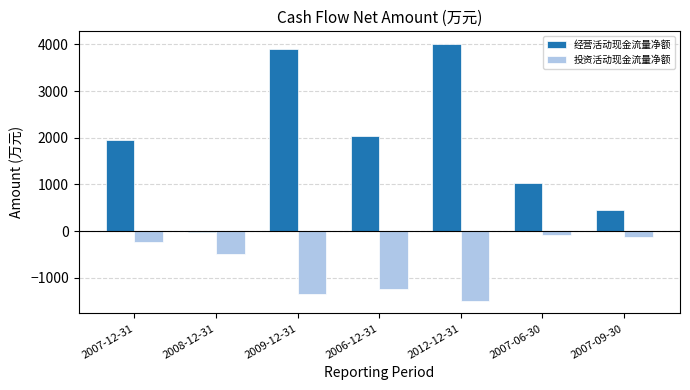

Are the bars horizontal?

No